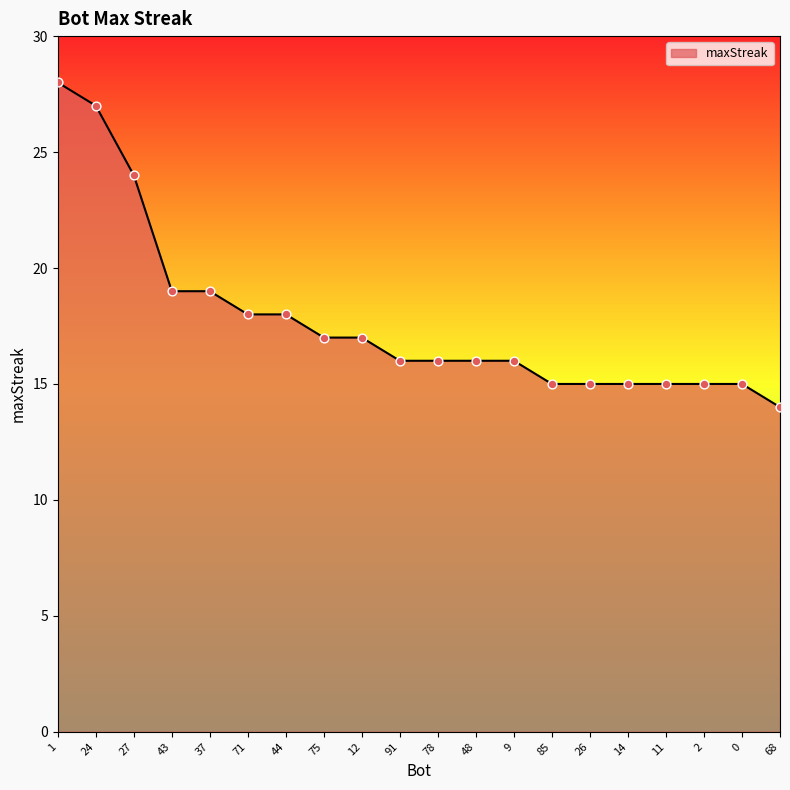

What is the change in value from 37 to 91?

-3